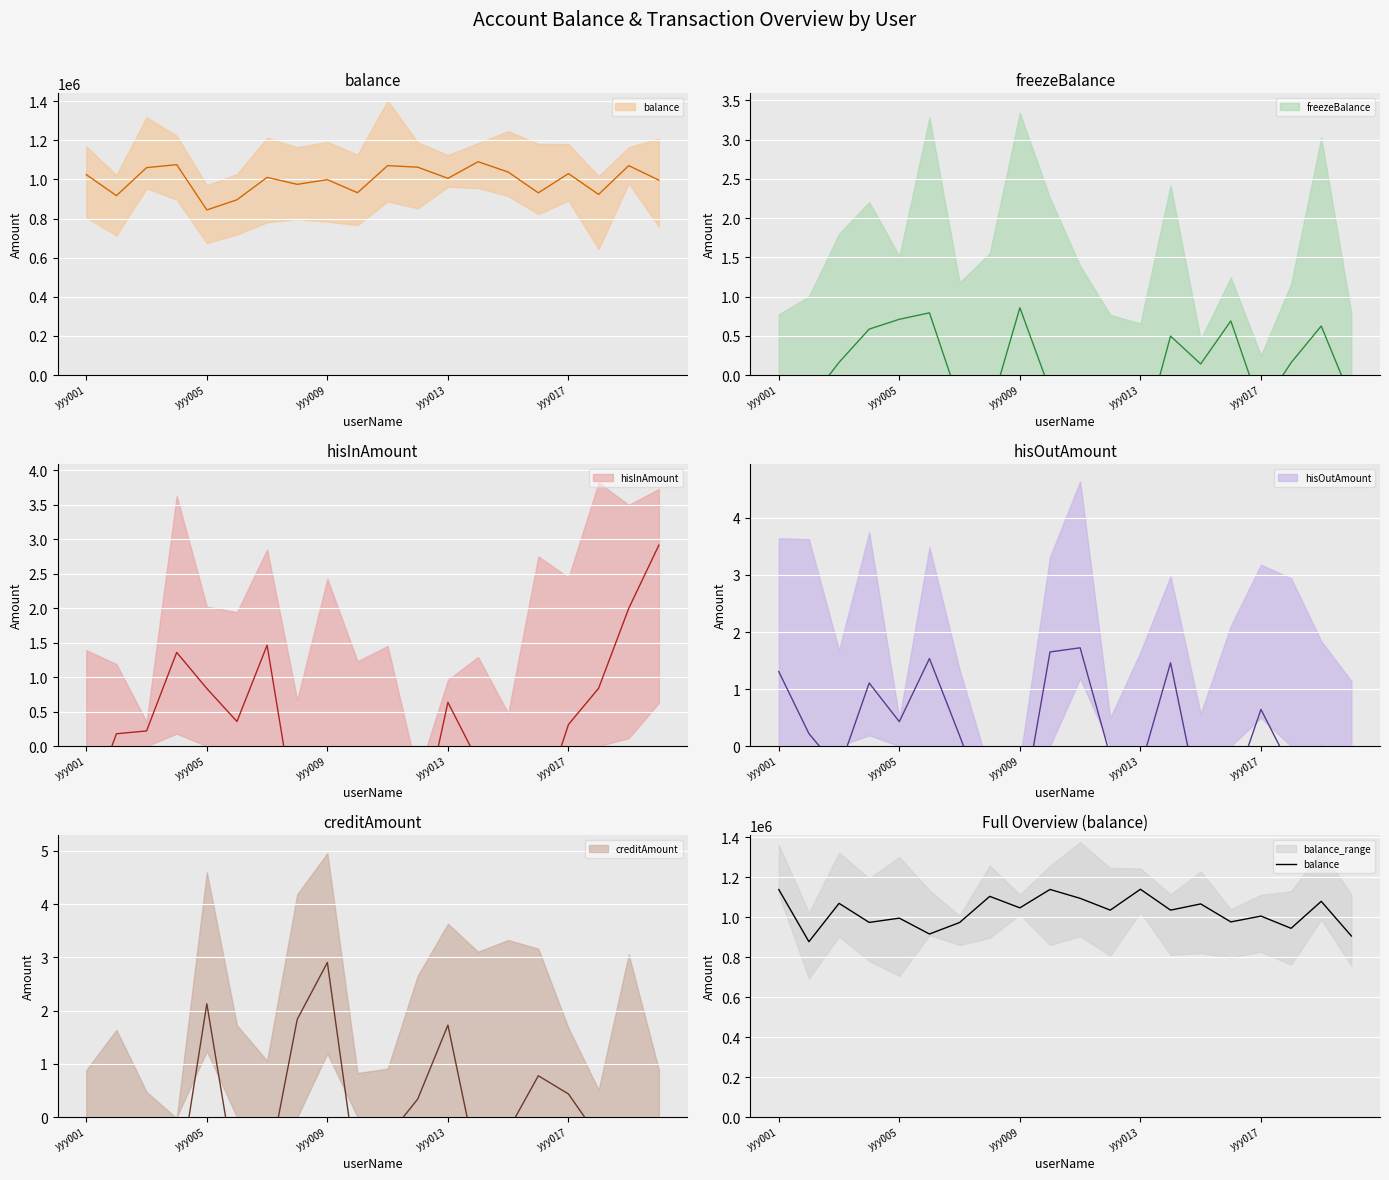

True or false: the data shows 1394933.7 at yyy009.

False